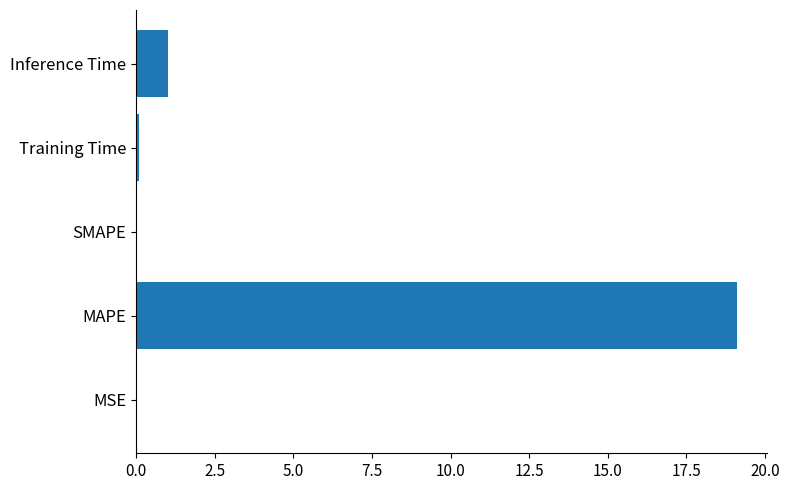

What is the sum of all values?

20.3